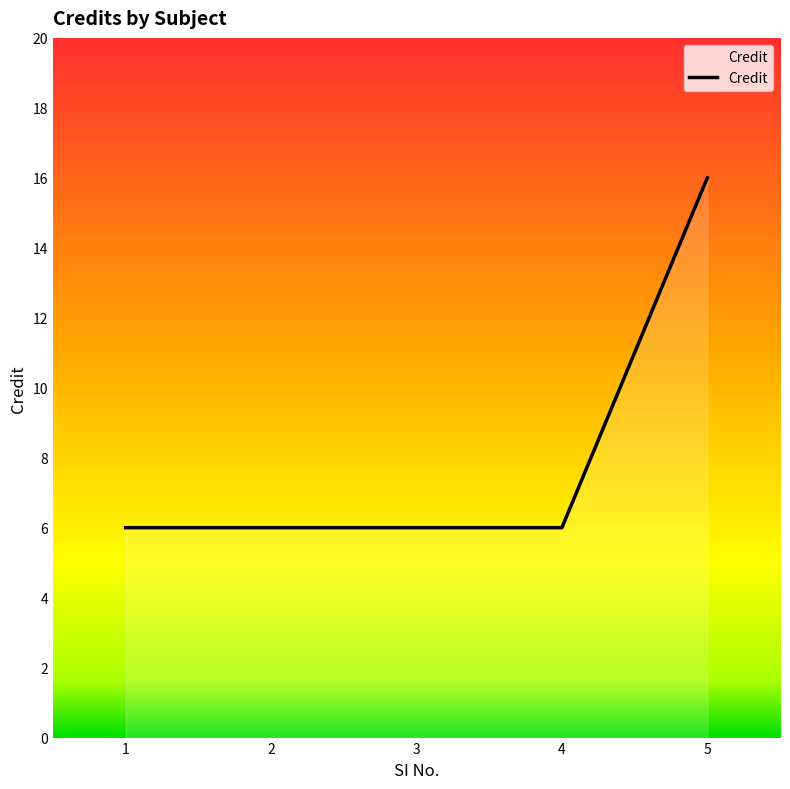

What is the approximate value at 1?

6